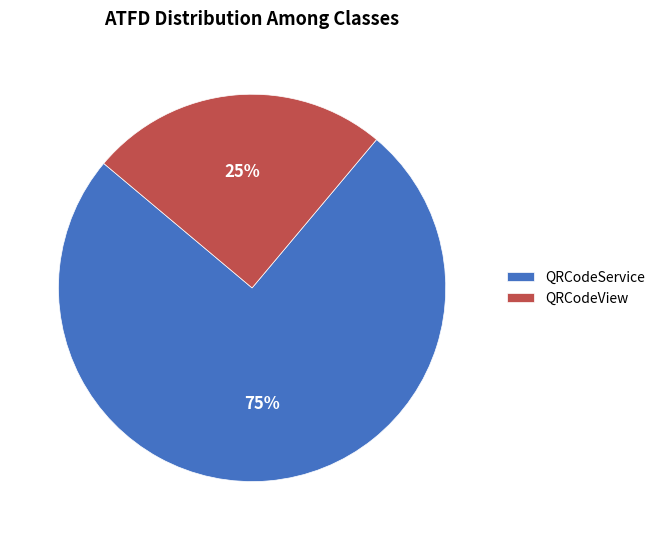

Which category has the biggest portion of the pie?

QRCodeService